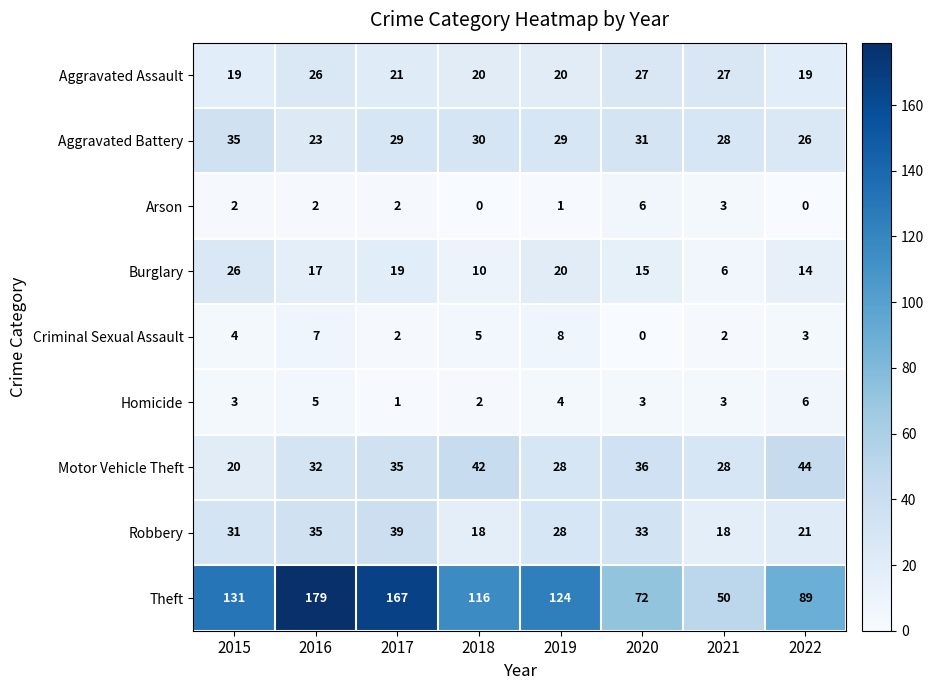

Rank the series at 2016 from highest to lowest value.

Theft, Robbery, Motor Vehicle Theft, Aggravated Assault, Aggravated Battery, Burglary, Criminal Sexual Assault, Homicide, Arson